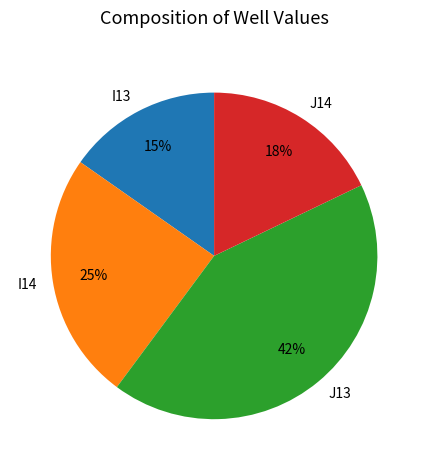

To the nearest percent, what percentage of the pie is J14?

18%